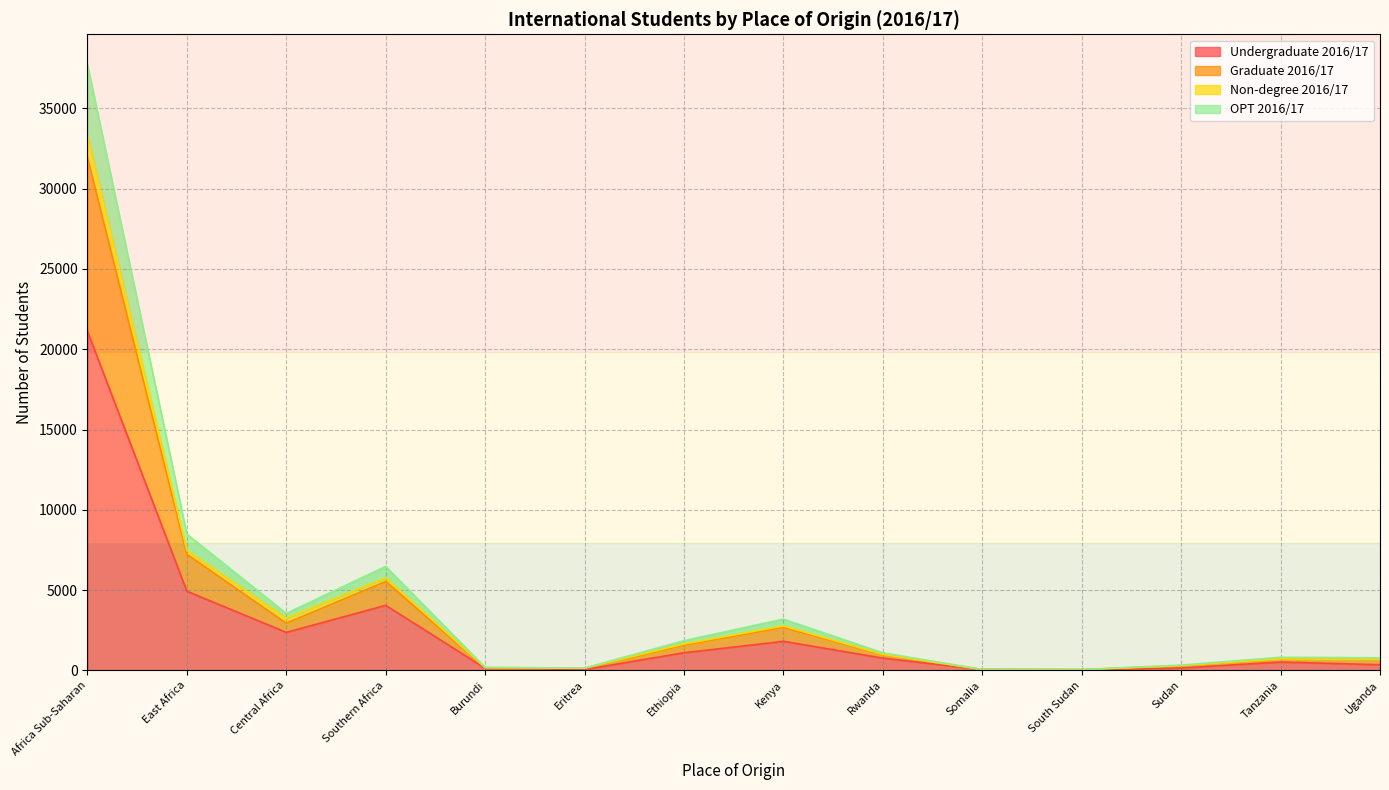

How many distinct data groups are displayed?

4